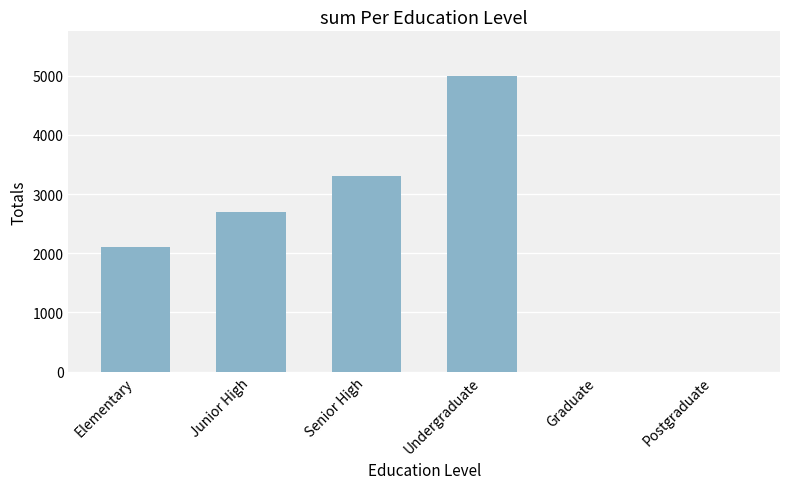

True or false: the data shows 4657 at Senior High.

False